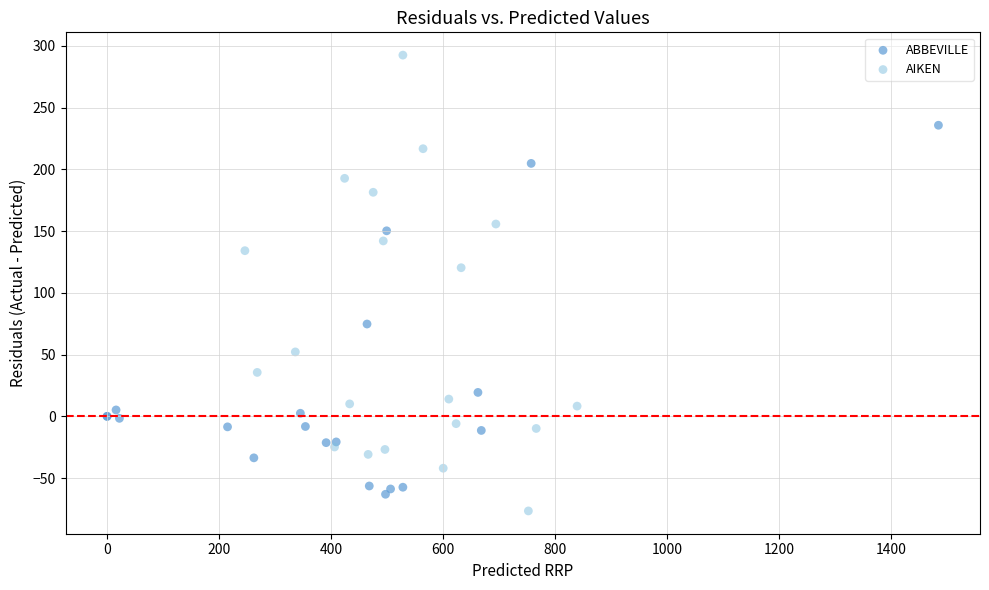

Which series contains the highest Y value?

AIKEN